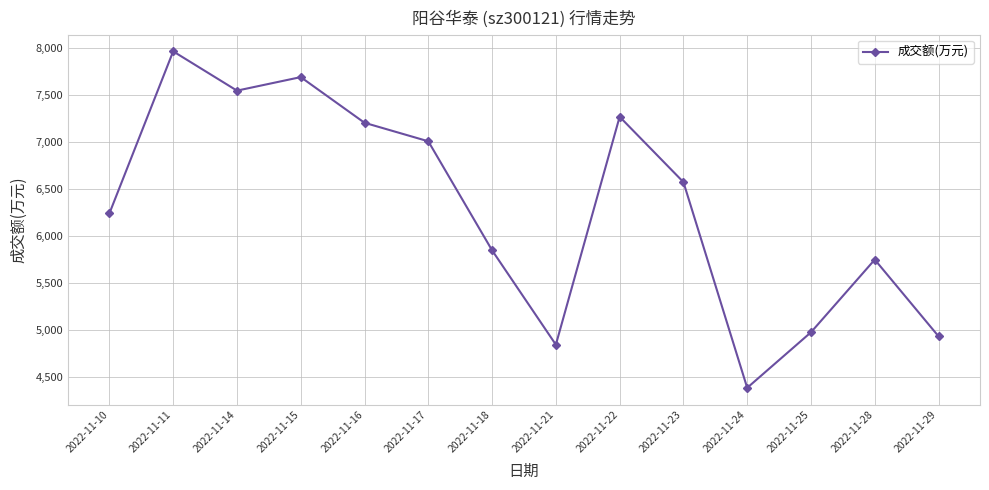

The value at 2022-11-15 is 12874. True or false?

False